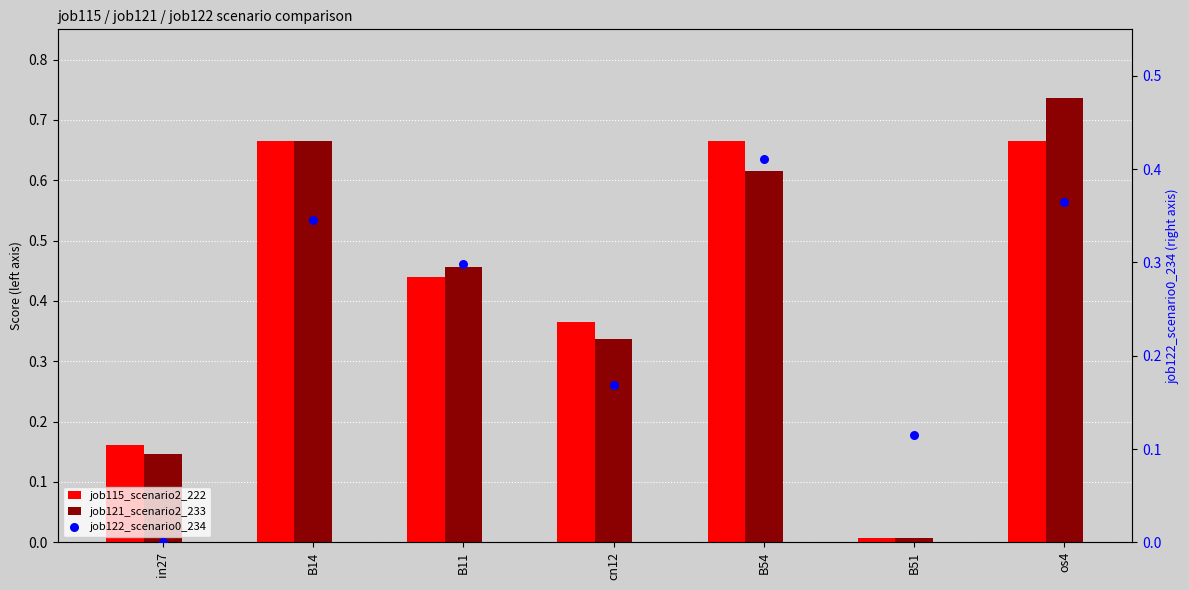

What are all the series names shown in the legend?

job115_scenario2_222, job121_scenario2_233, job122_scenario0_234